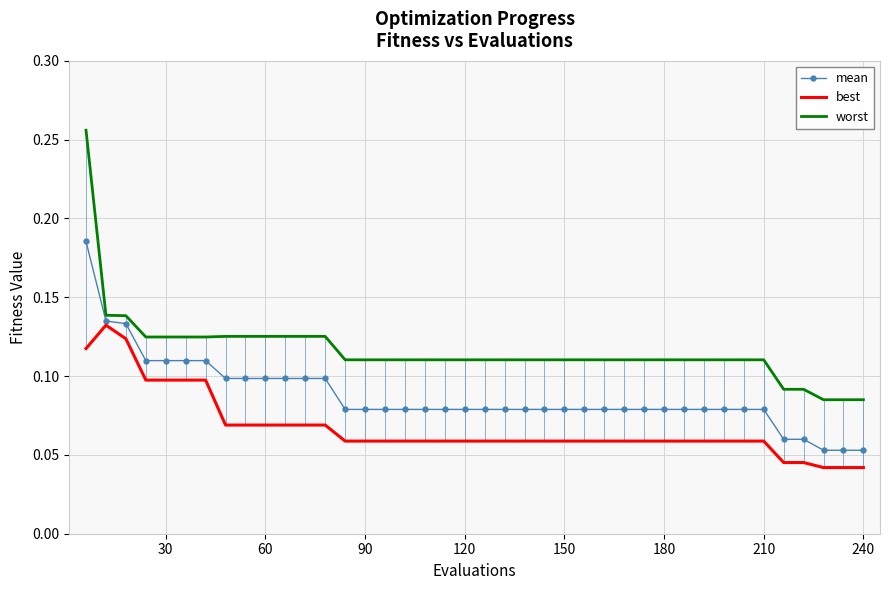

Rank the series by their maximum value, from highest to lowest.

worst, mean, best